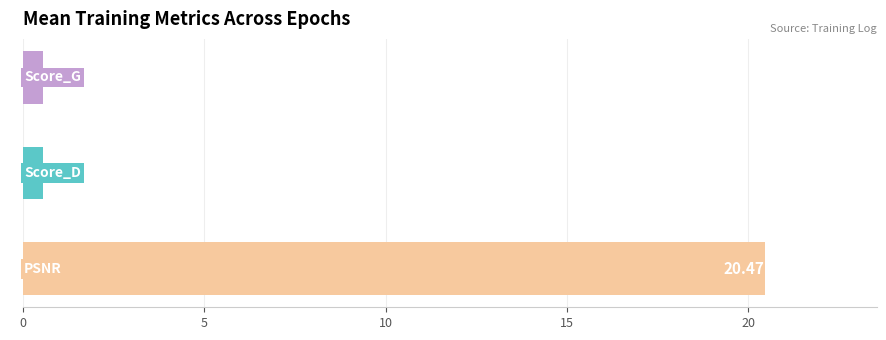

How many series are shown in this chart?

1